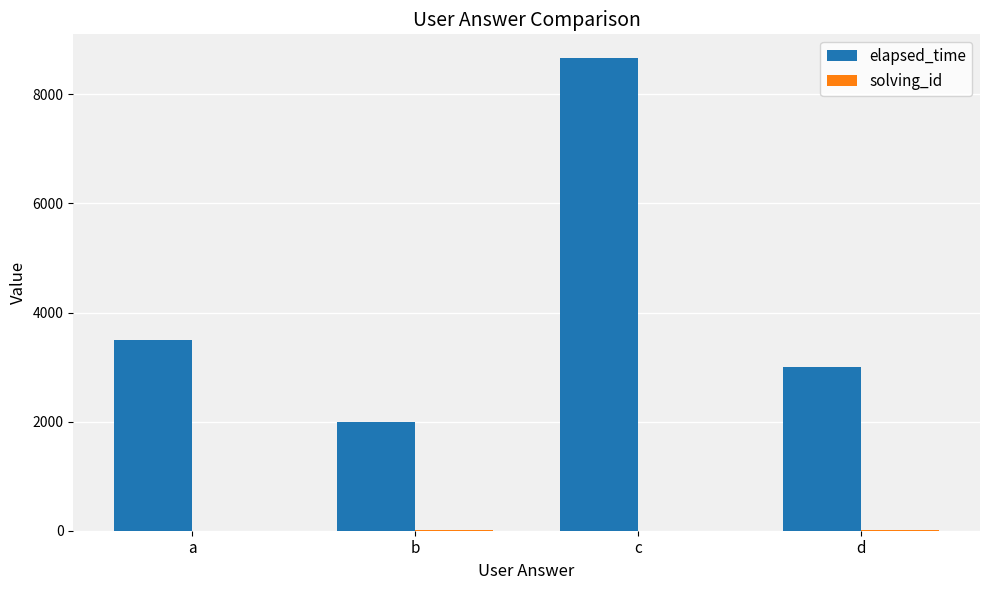

At which category is the sum across all series the highest?

c